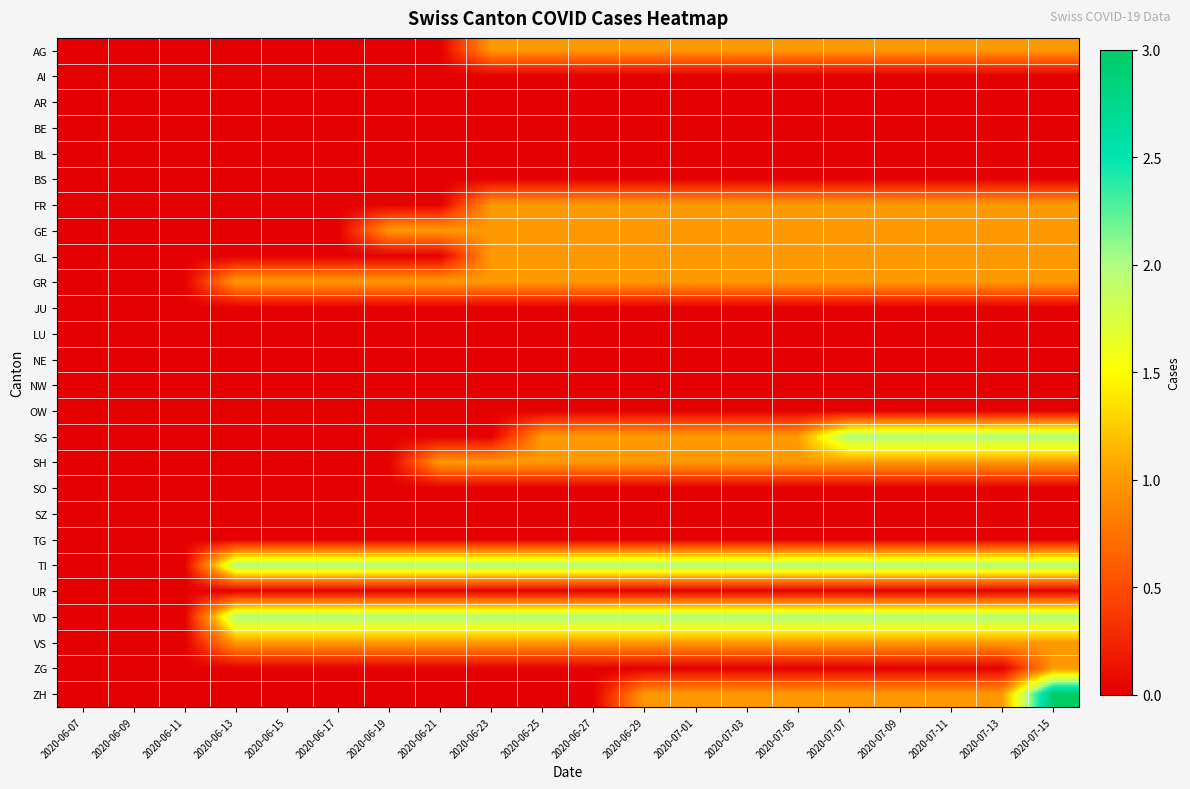

What is the greatest value displayed?

3